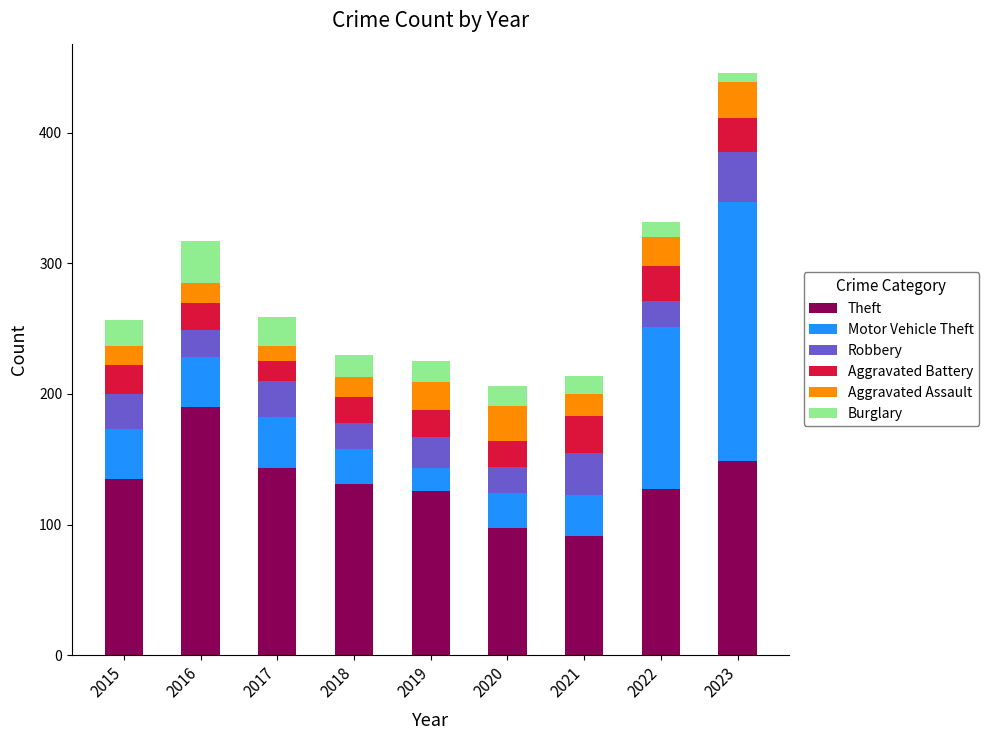

What is the total value across all series at 2020?

206